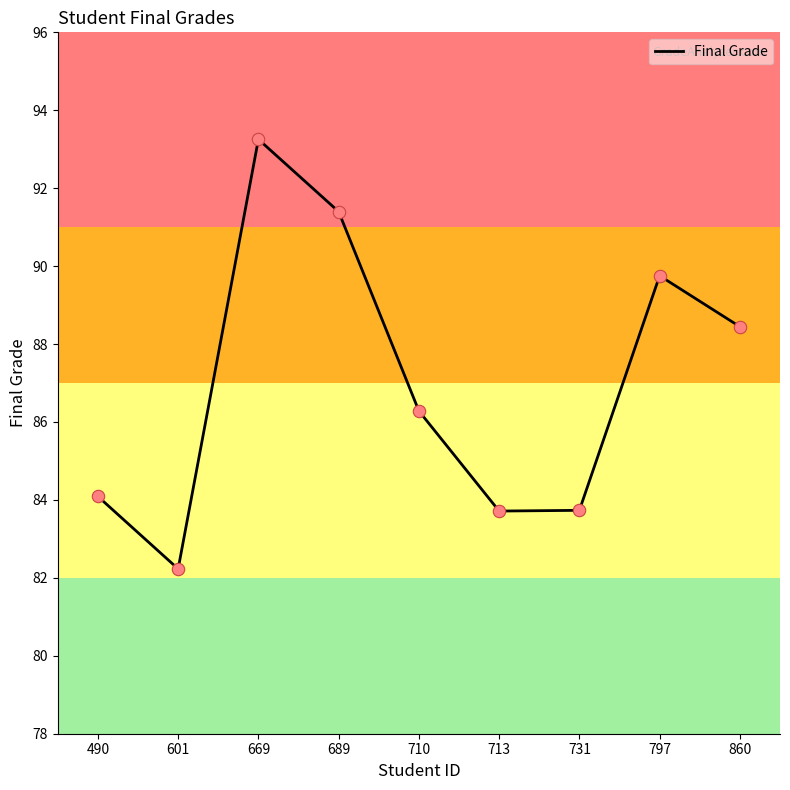

Approximately how many times larger is the value at 689 compared to 713?

1.1